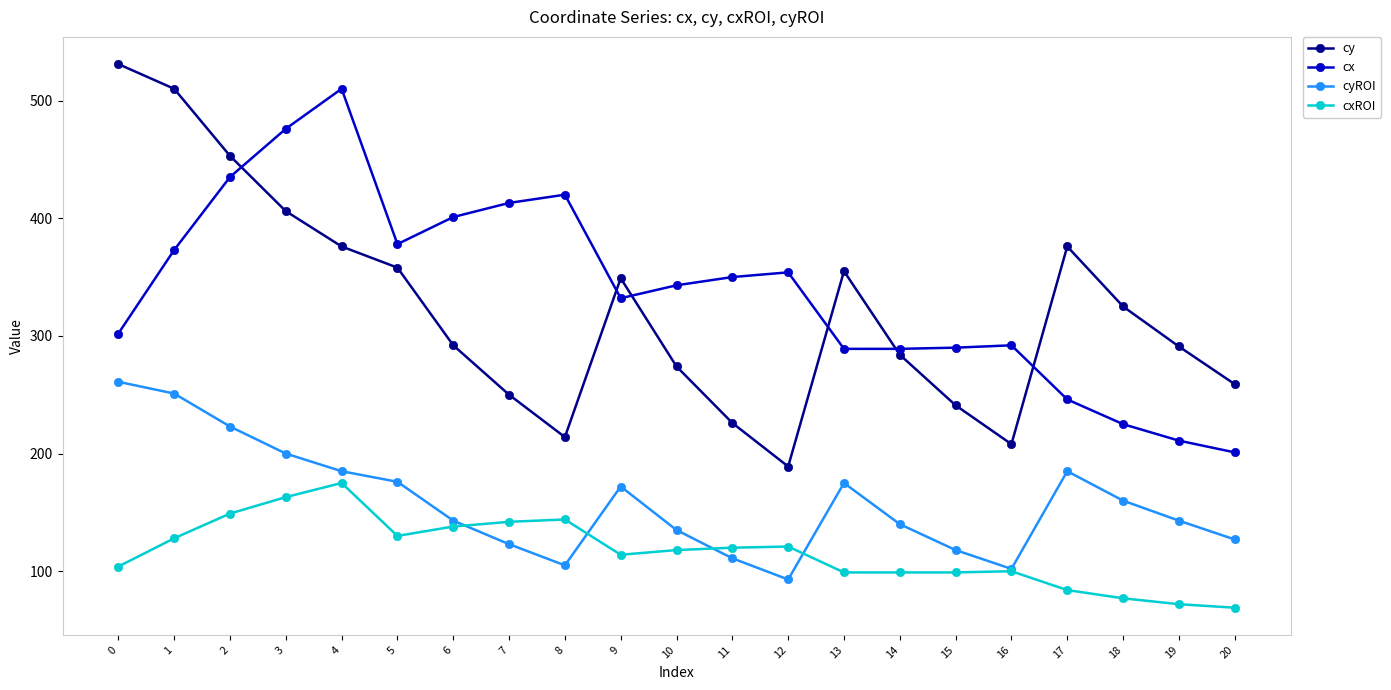

Which series ends up on top after the final intersection of cyROI and cxROI?

cyROI